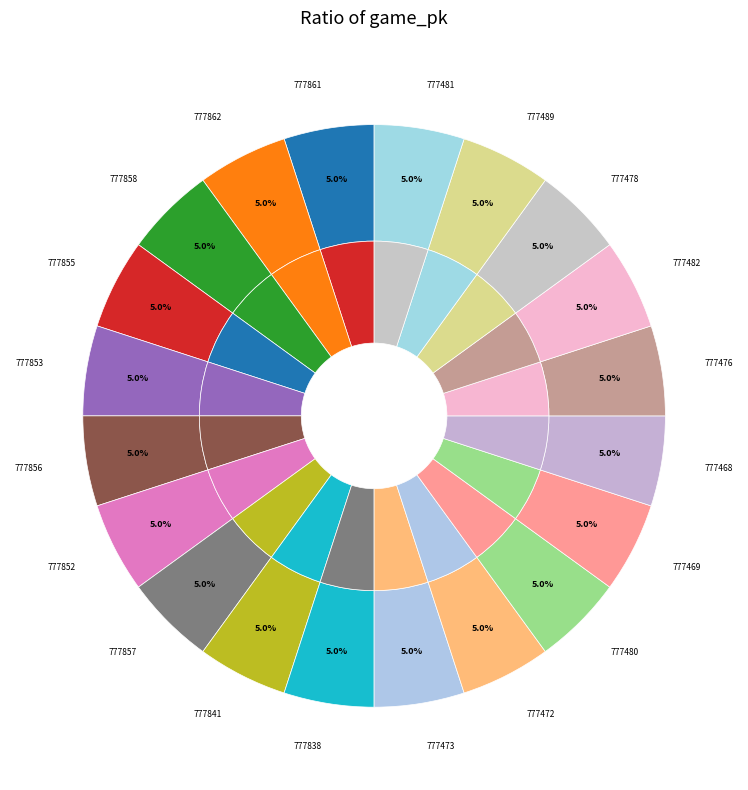

What percentage is the 777476 slice, to the nearest percent?

5%